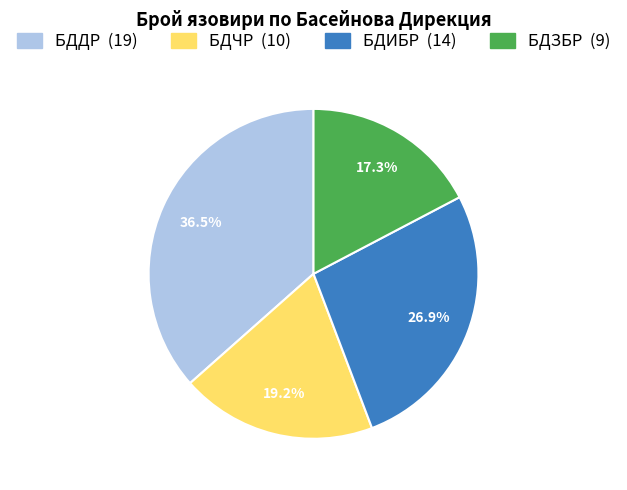

True or false: БДЧР accounts for 9% of the total.

False